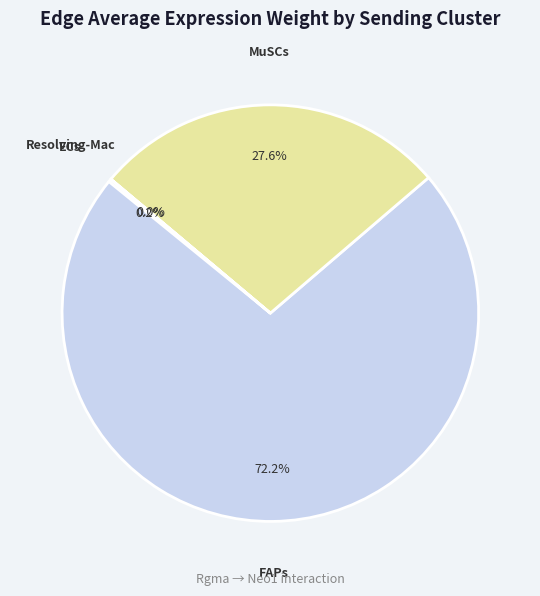

Which category has the biggest portion of the pie?

FAPs